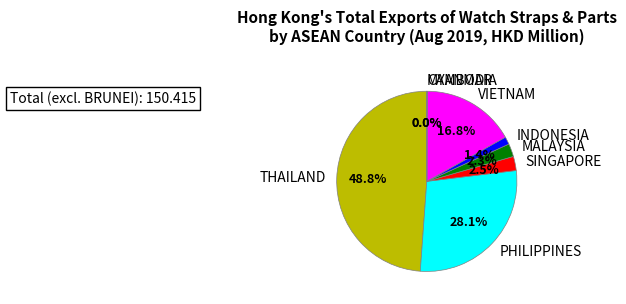

What percentage is the INDONESIA slice, to the nearest percent?

1%